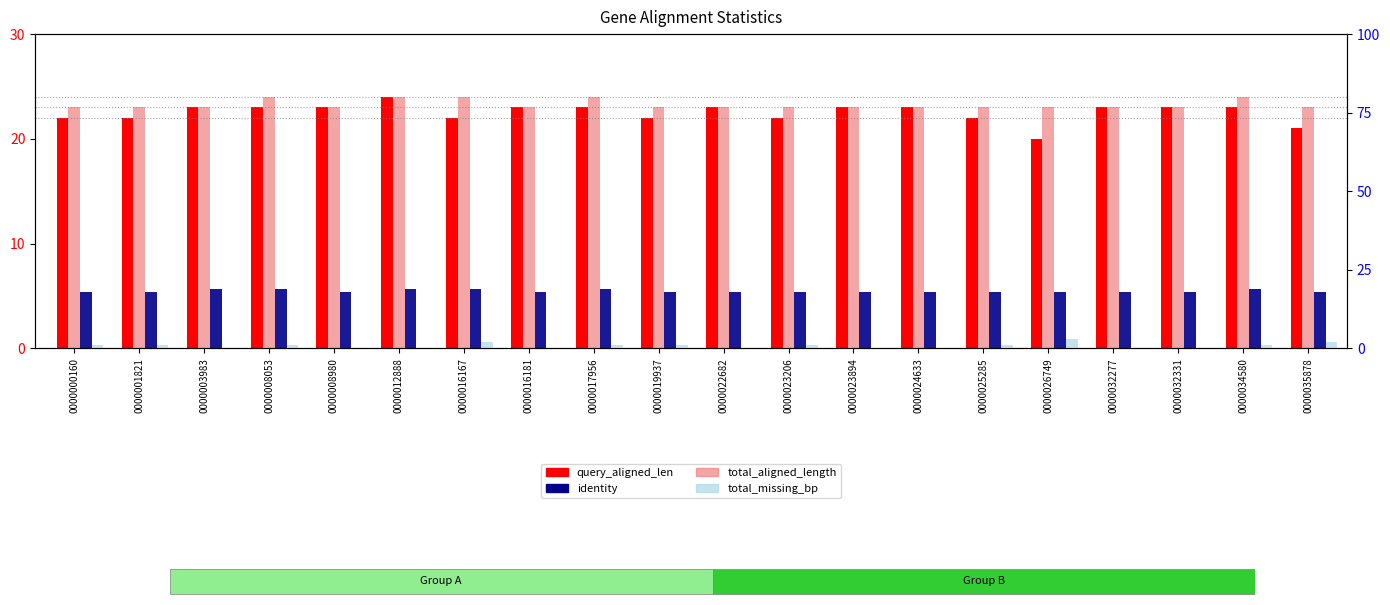

How many bars are there in total?

80